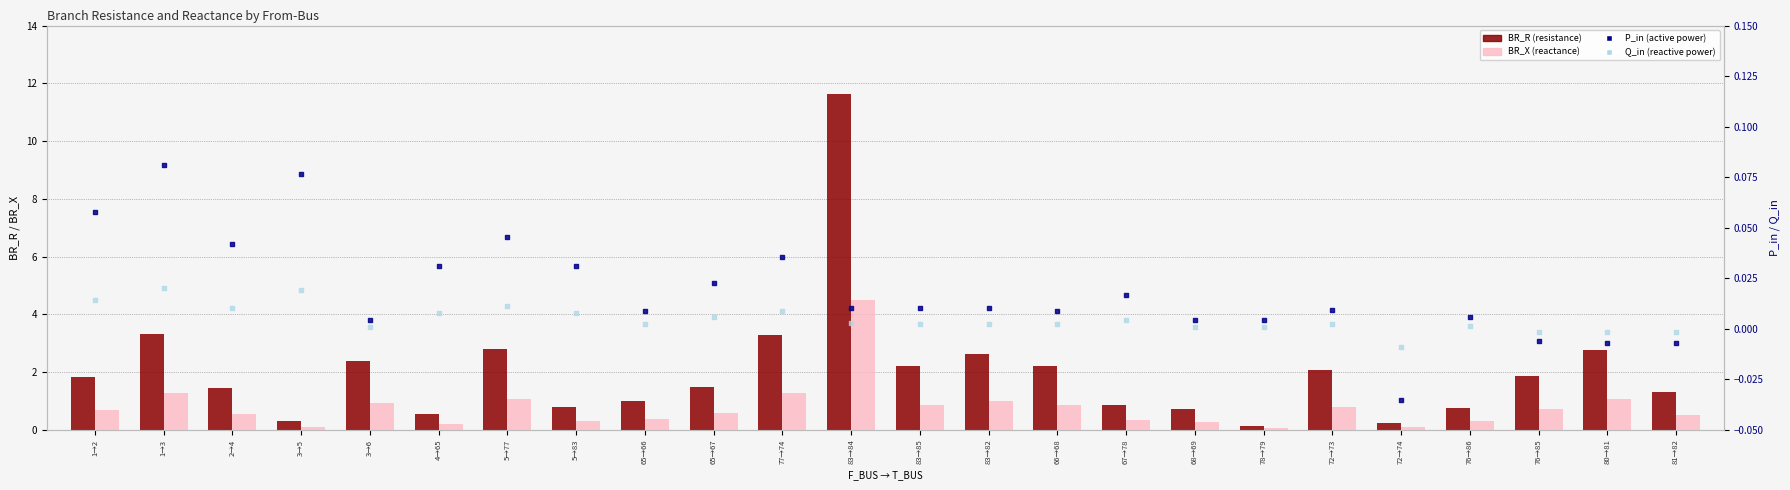

Which series contains the highest Y value?

BR_R